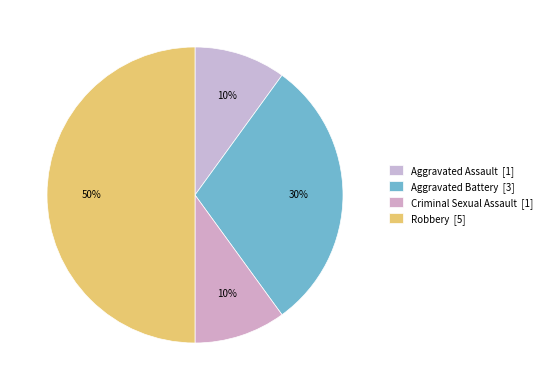

True or false: Aggravated Assault accounts for 10% of the total.

True